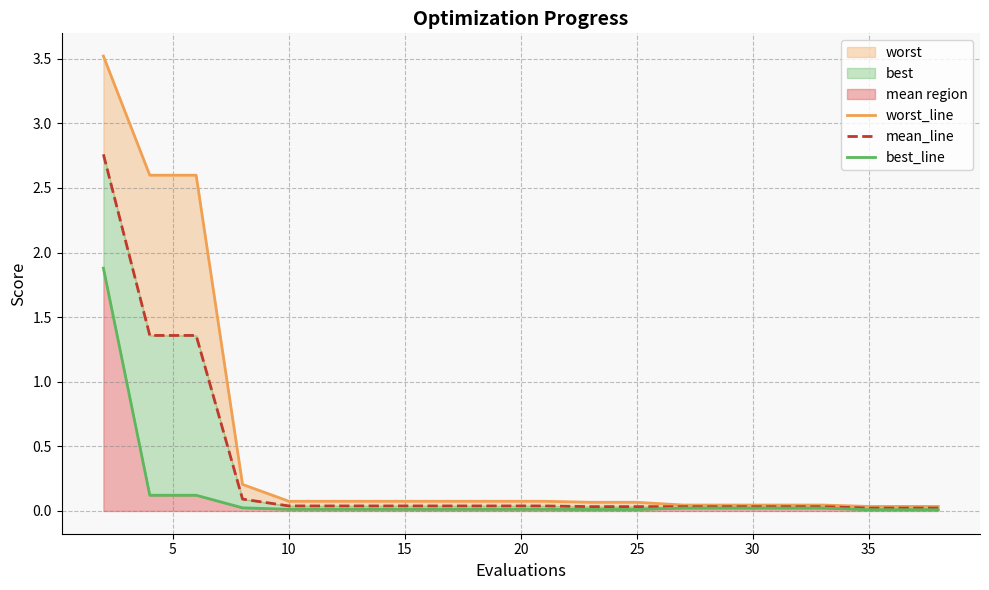

How many data points does each series have?

20